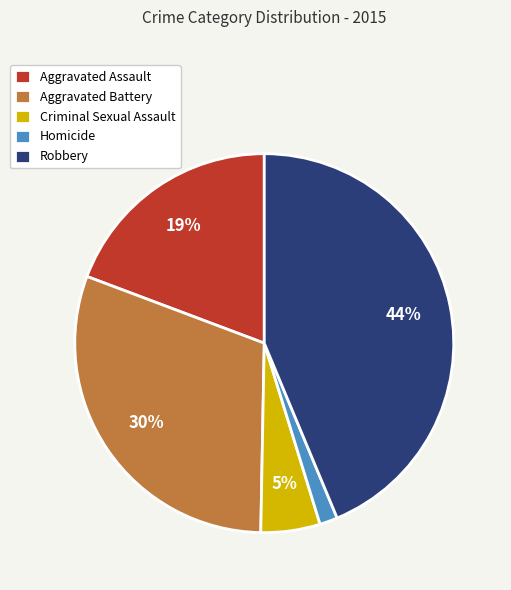

Which slice is the smallest?

Homicide